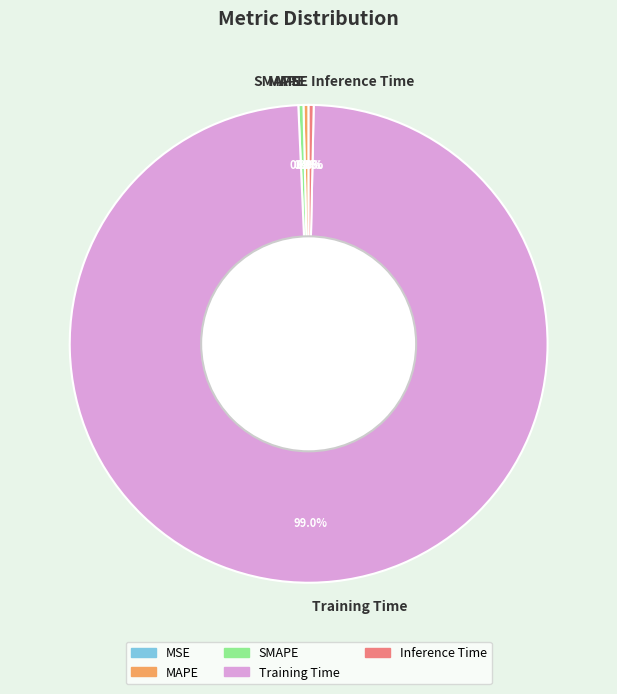

What is the majority slice?

Training Time